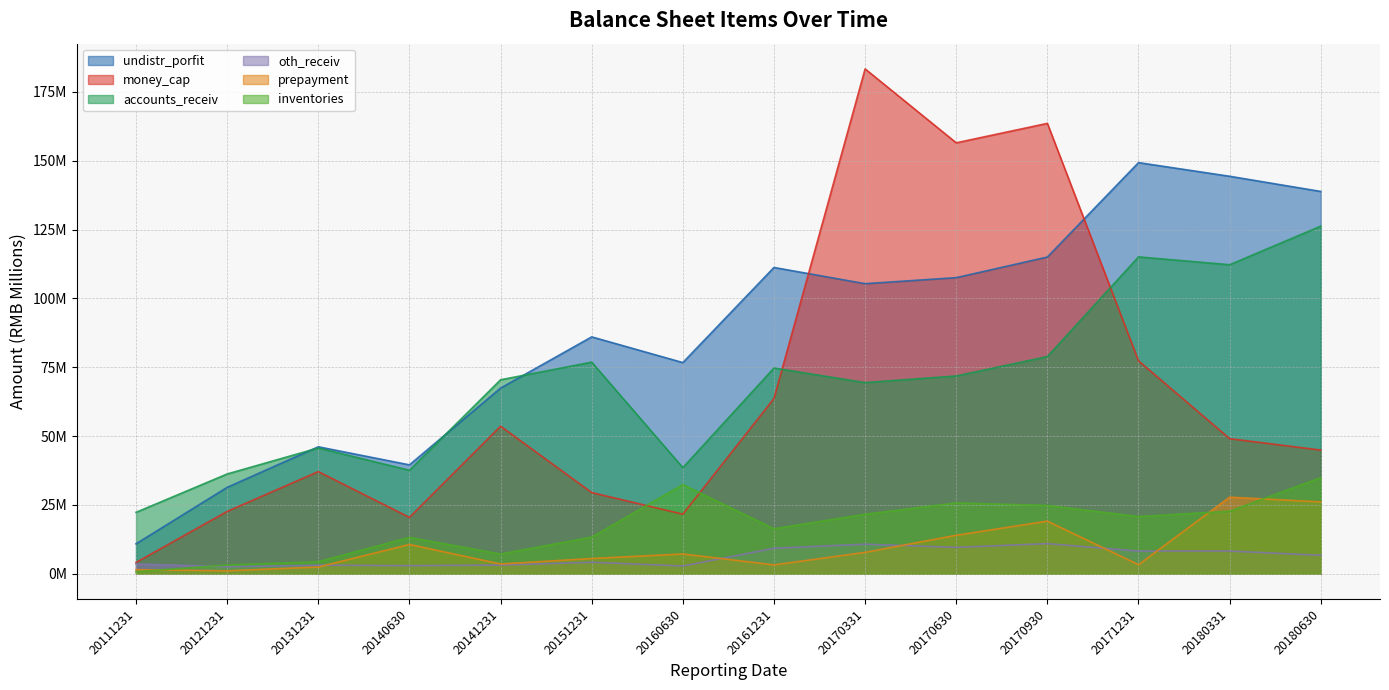

What is the difference between the maximum and minimum values in the undistr_porfit series?

138.4